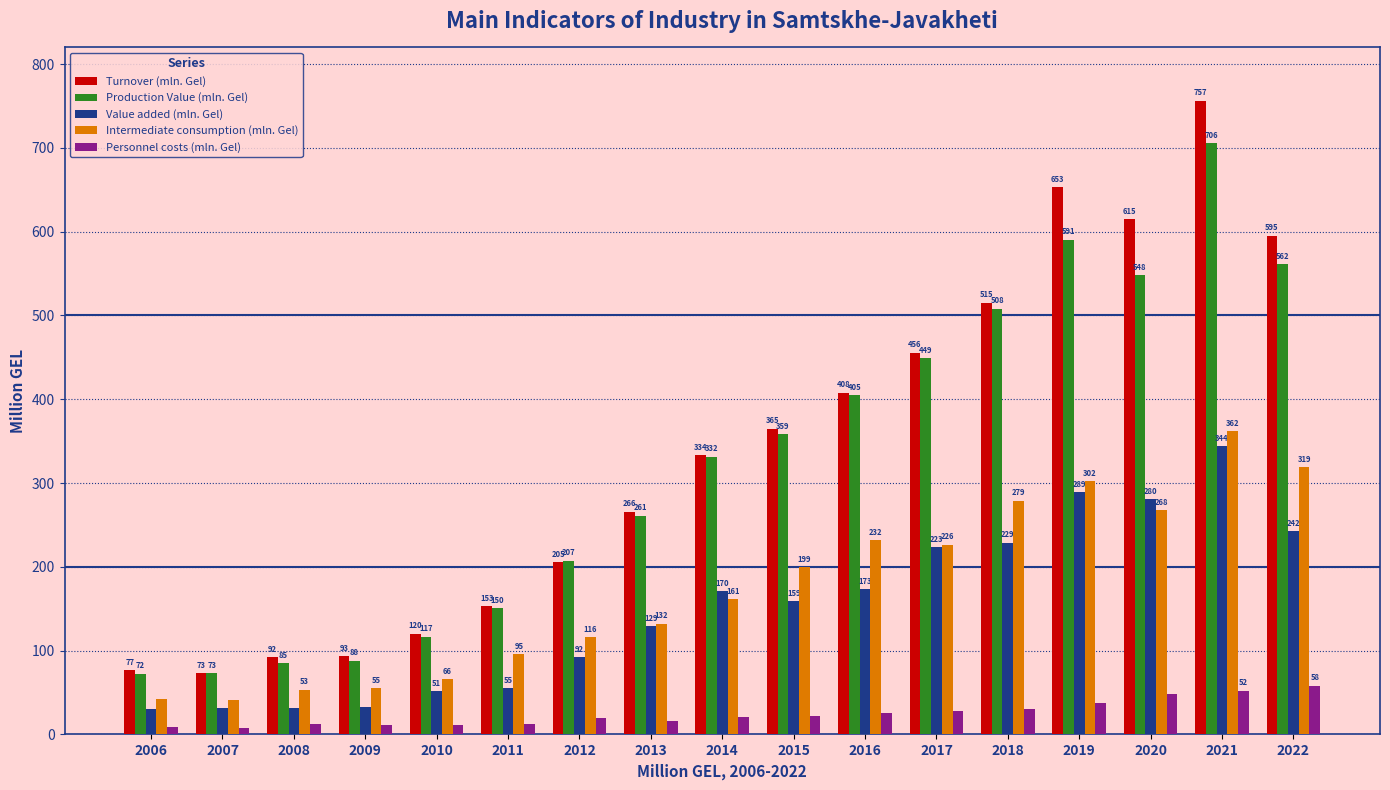

List the series in order of their peak value, lowest first.

Personnel costs (mln. Gel), Value added (mln. Gel), Intermediate consumption (mln. Gel), Production Value (mln. Gel), Turnover (mln. Gel)